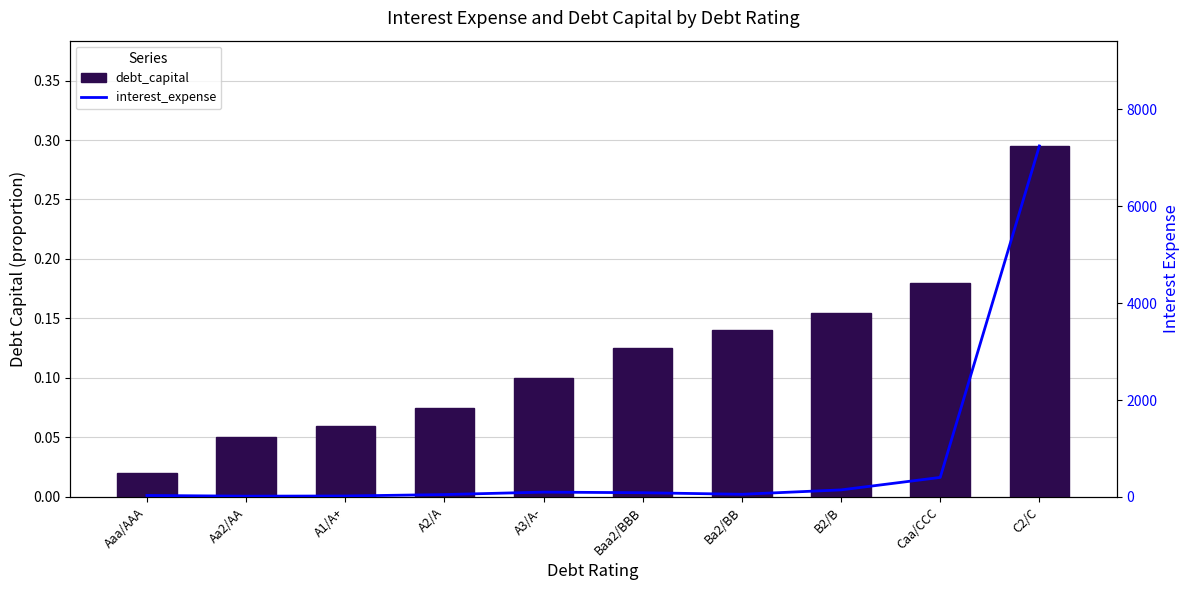

What is the difference between the second highest and second lowest values in the interest_expense series?

383.5